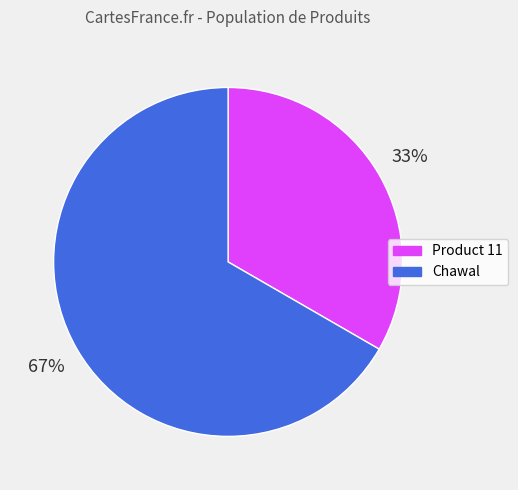

Is there any slice that represents more than half of the pie?

Yes